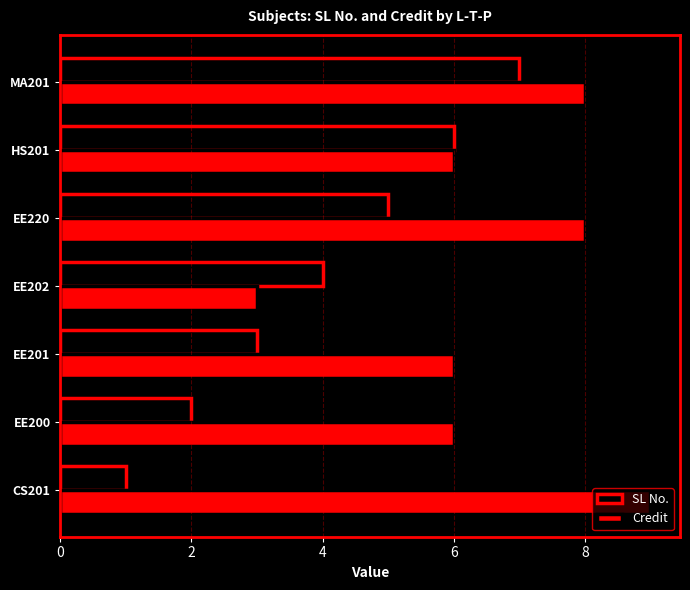

List the series in order of their peak value, highest first.

Credit, SL No.